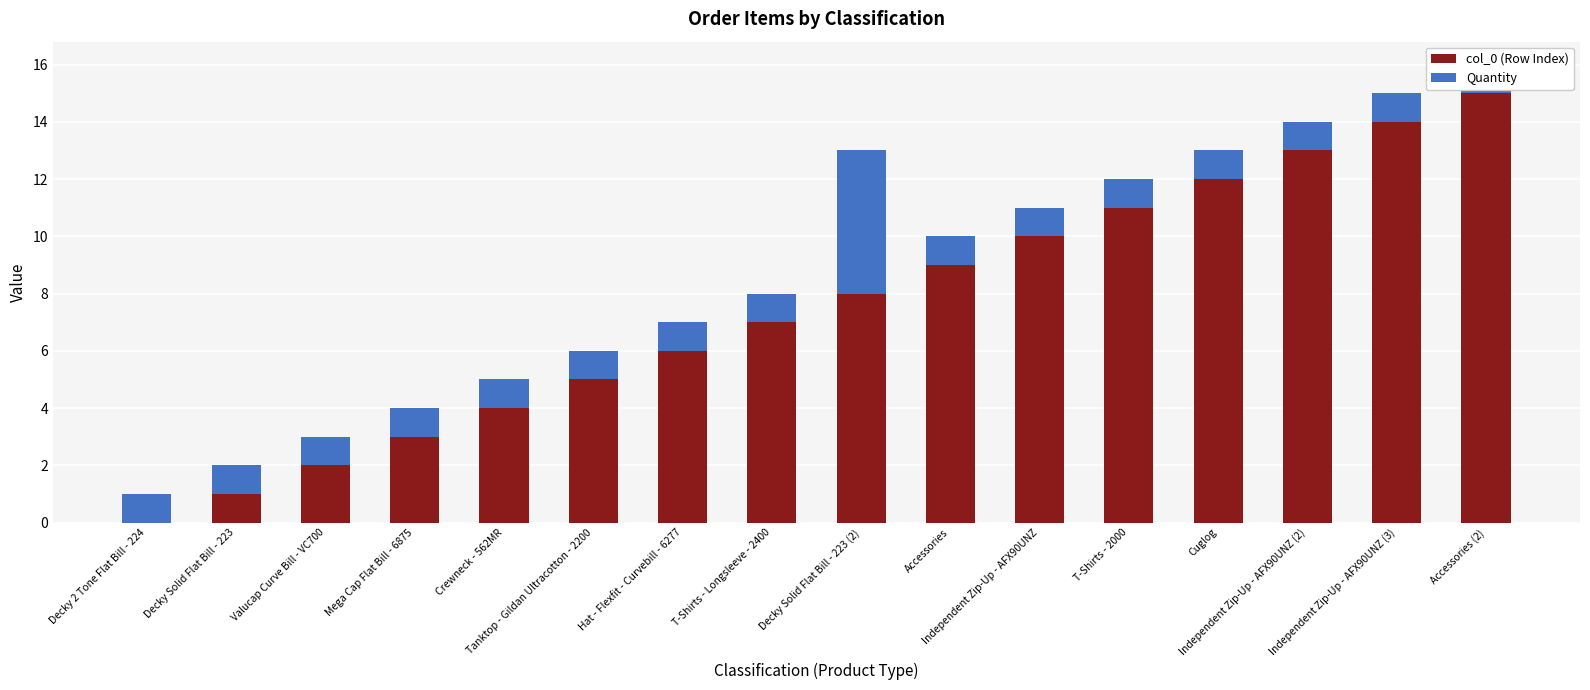

Reading left to right, extract all data points from this chart.

col_0 (Row Index): 0	1	2	3	4	5	6	7	8	9	10	11	12	13	14	15
Quantity: 1	1	1	1	1	1	1	1	5	1	1	1	1	1	1	1